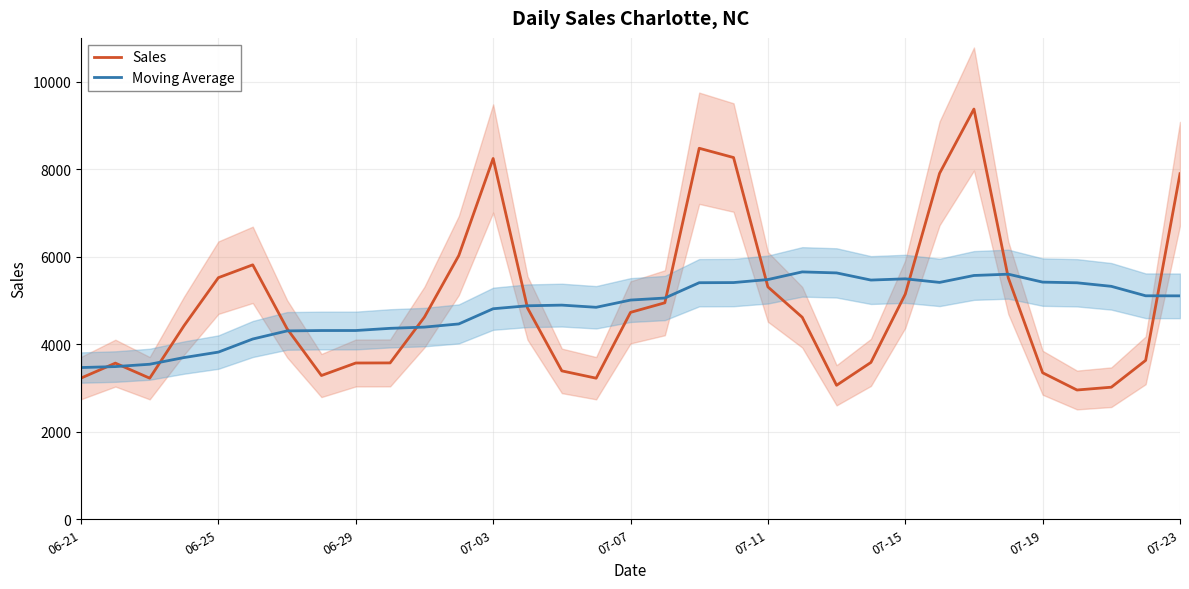

How many intersections are there between Sales and Moving Average?

11